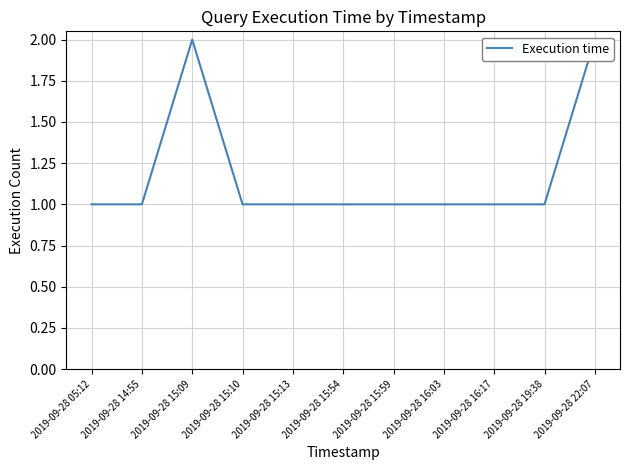

Which category has the highest value across all series?

2019-09-28 15:09